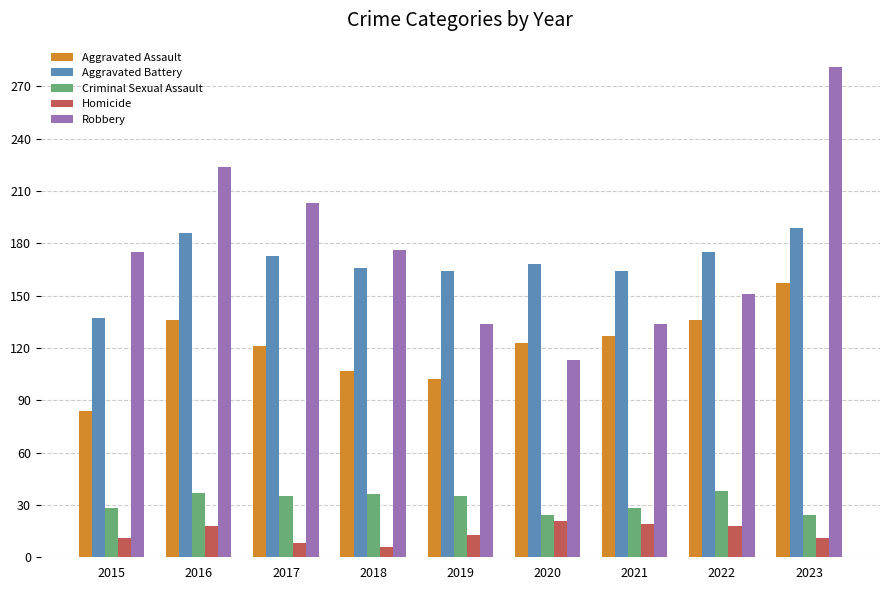

What is the sum of all Homicide values?

125